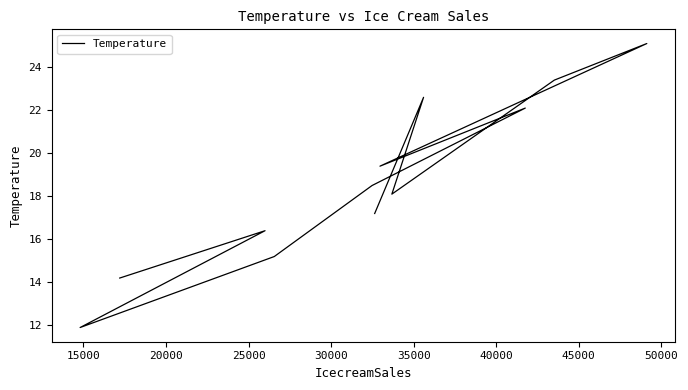

Approximately how many times larger is the value at 25000 compared to 20000?

1.3